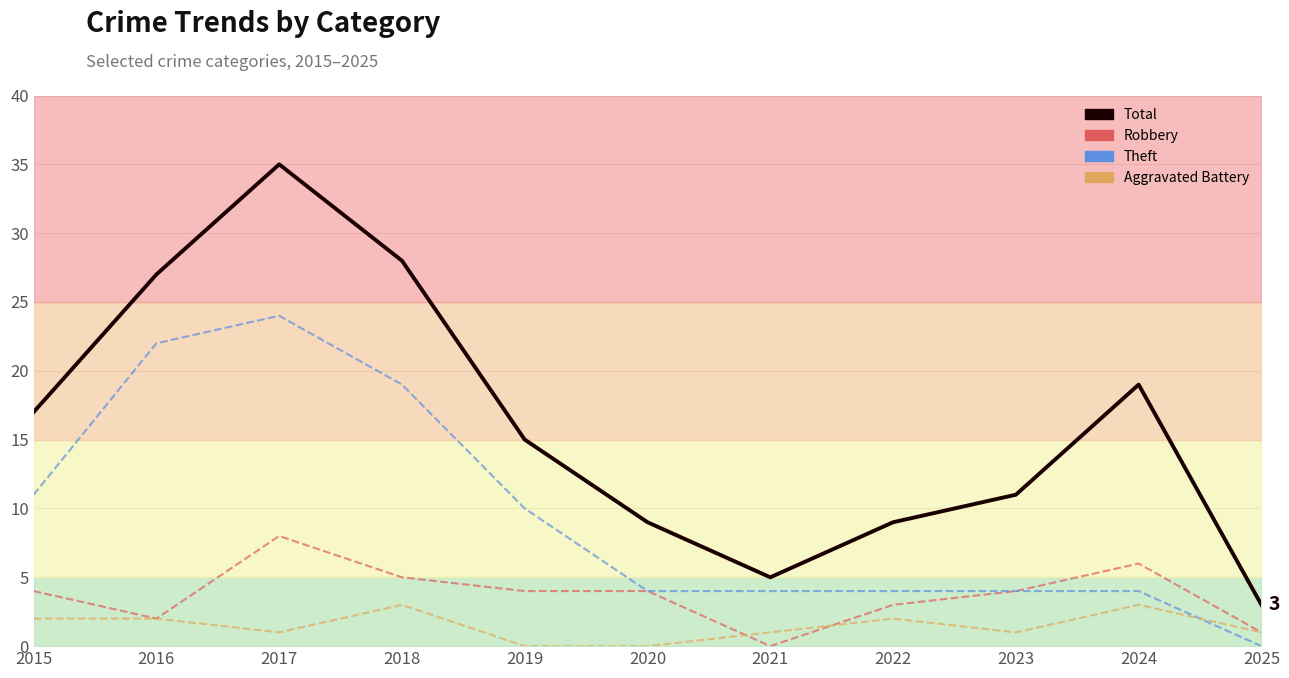

True or false: Total and Aggravated Battery cross at least once.

False